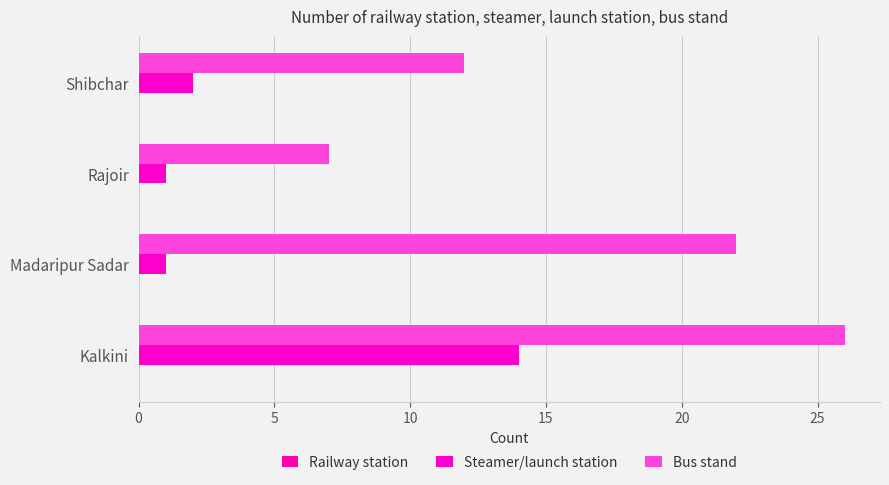

What is the sum of all Steamer/launch station values?

18